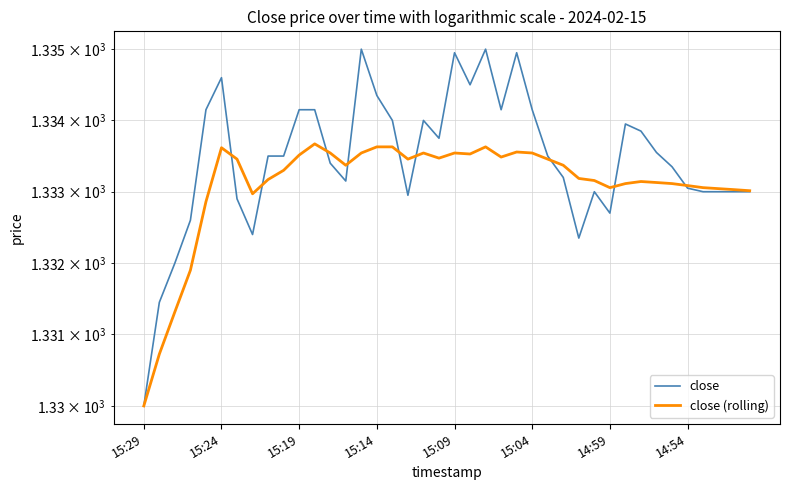

What is the difference between the second highest and second lowest values in the close series?

3.5